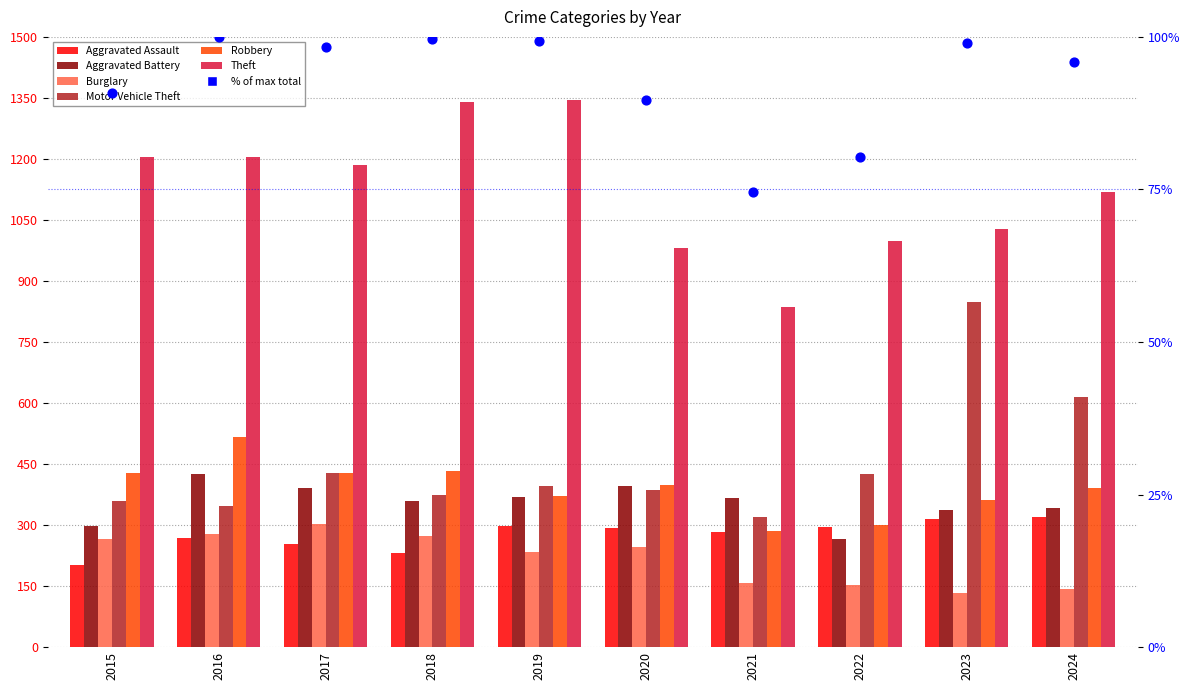

Which series has the largest total across all categories?

Theft